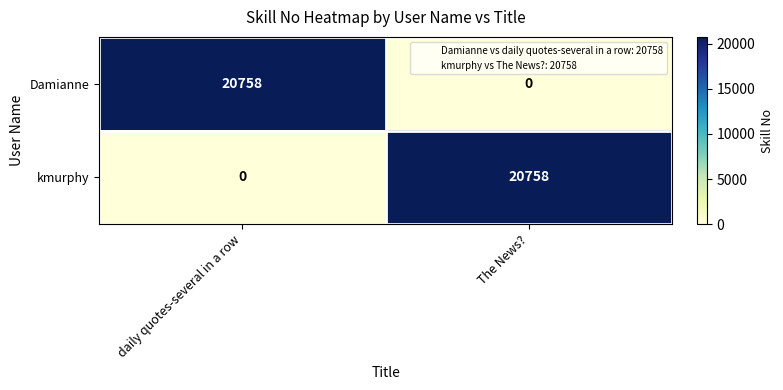

What is the average value of the kmurphy series?

10379